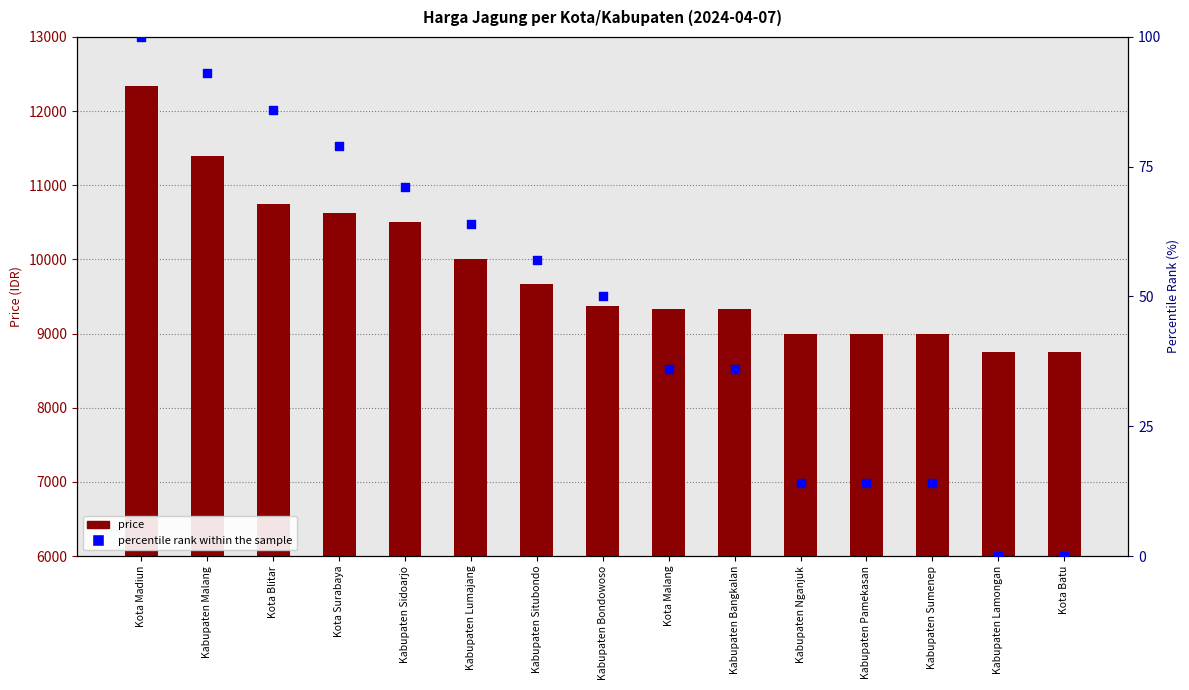

What are all the series names shown in the legend?

price, percentile rank within the sample